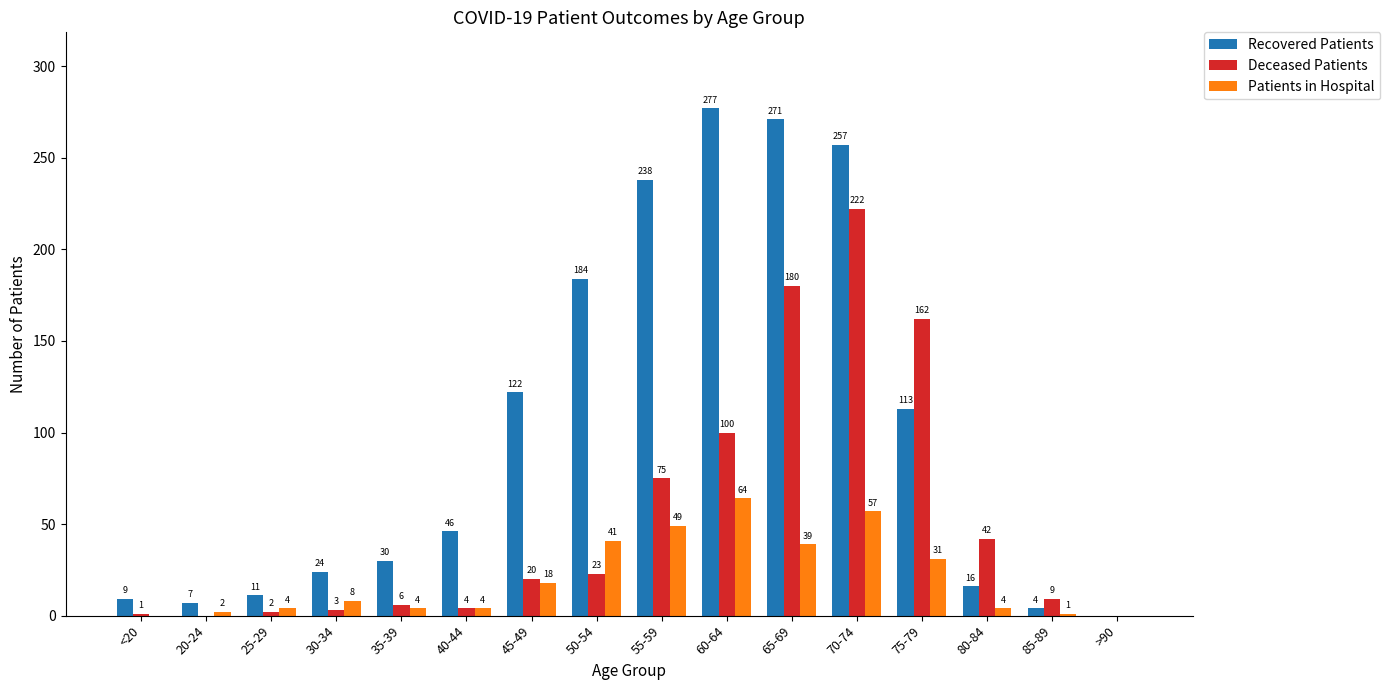

At which label is Deceased Patients closest to 111?

60-64